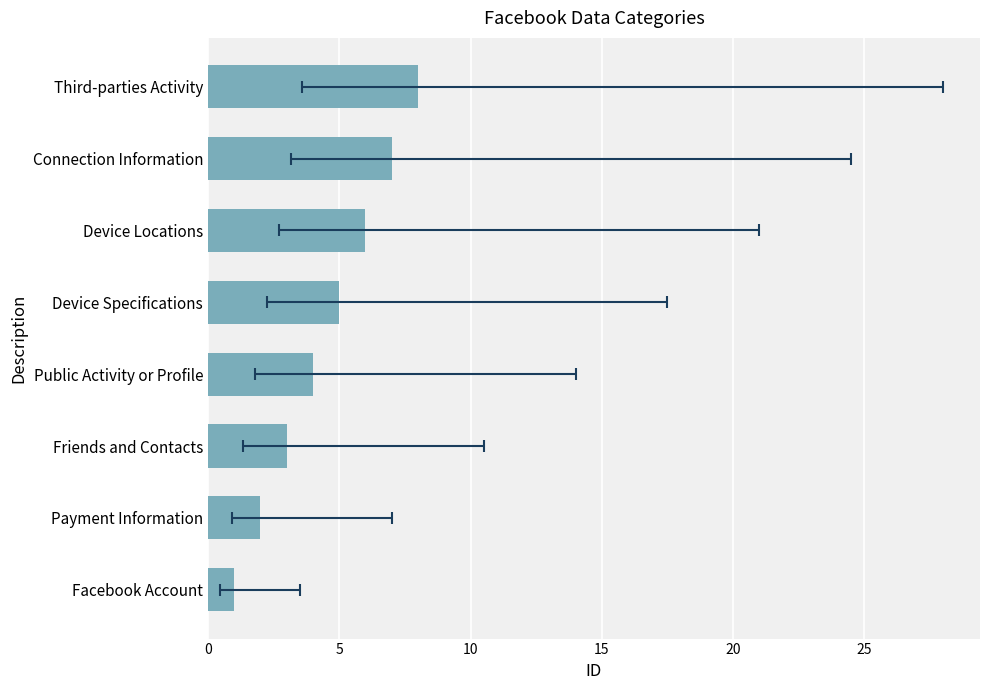

Reading left to right, list all the values displayed in this chart.

1	2	3	4	5	6	7	8